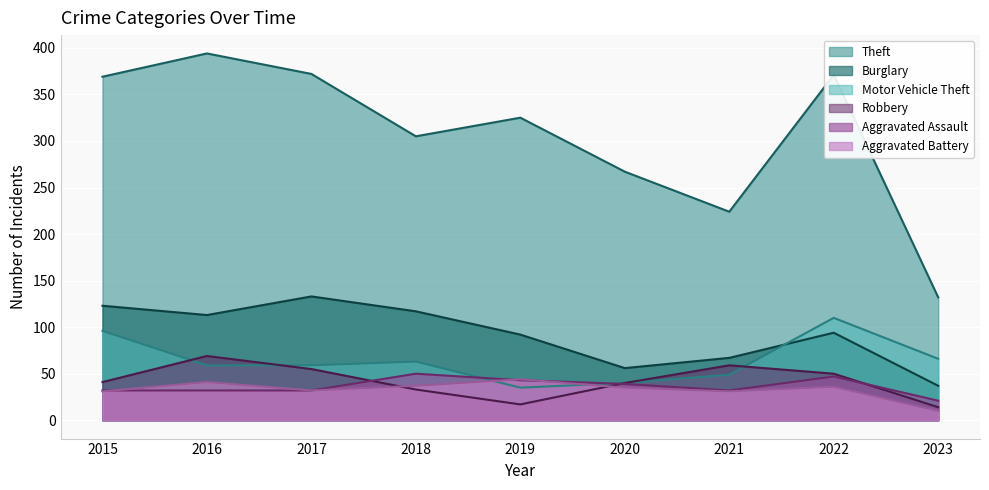

True or false: Aggravated Battery and Burglary intersect in this chart.

False